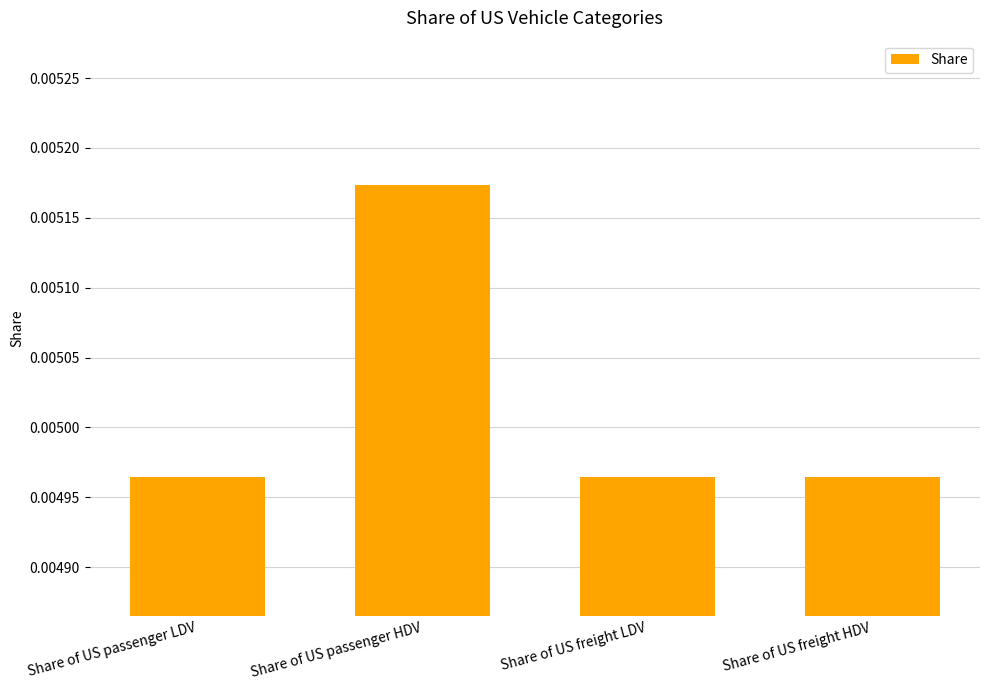

At which category does the chart reach its peak across all series?

Share of US passenger HDV